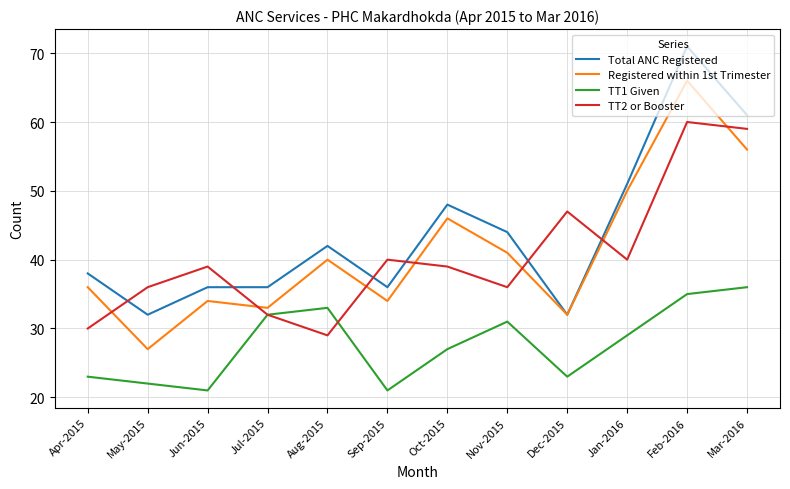

At which category does TT1 Given reach its first local peak?

Aug-2015